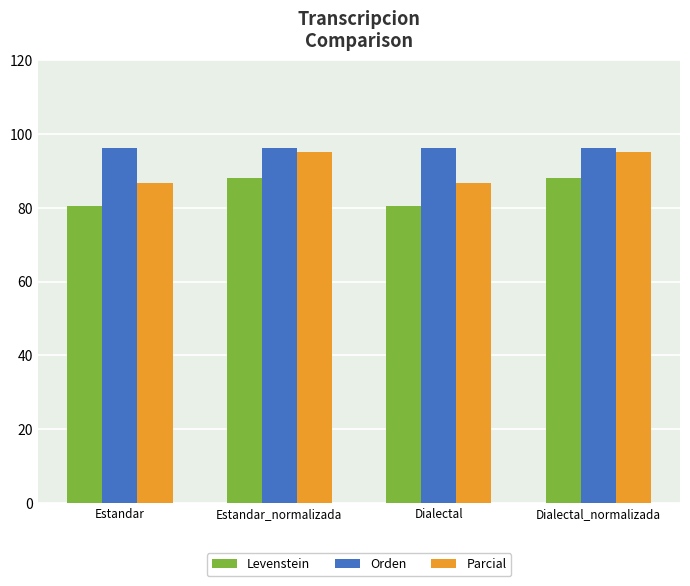

What is the label of the 1st bar from the right?

Dialectal_normalizada